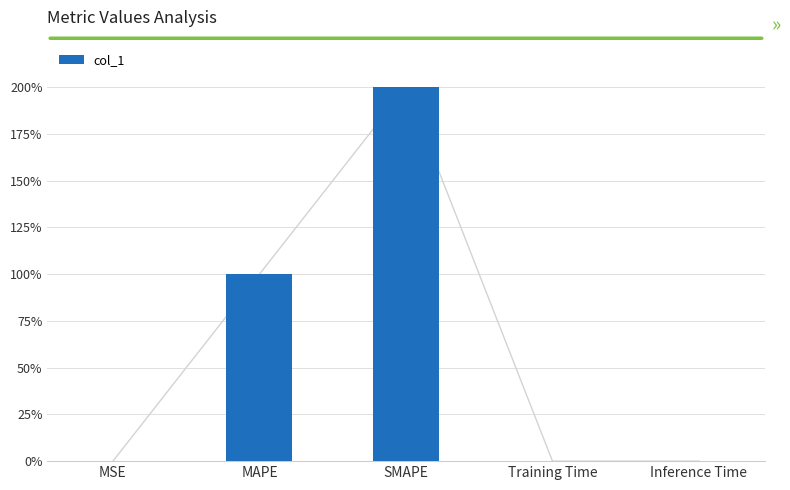

What position from the left is Inference Time?

5